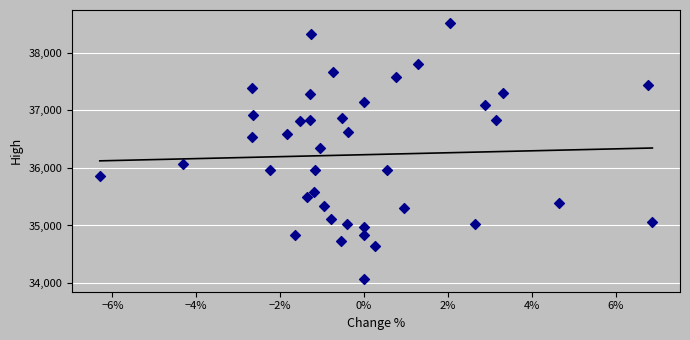

What is the range of Y values (max minus min)?

4448.3